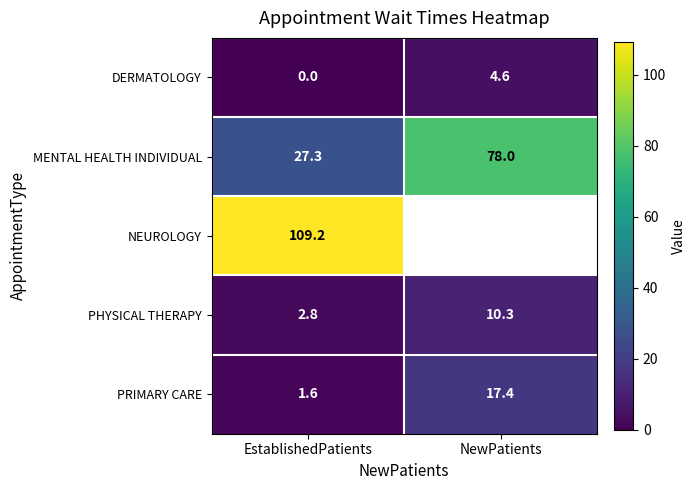

At EstablishedPatients, list the series in order from smallest to largest.

DERMATOLOGY, PRIMARY CARE, PHYSICAL THERAPY, MENTAL HEALTH INDIVIDUAL, NEUROLOGY